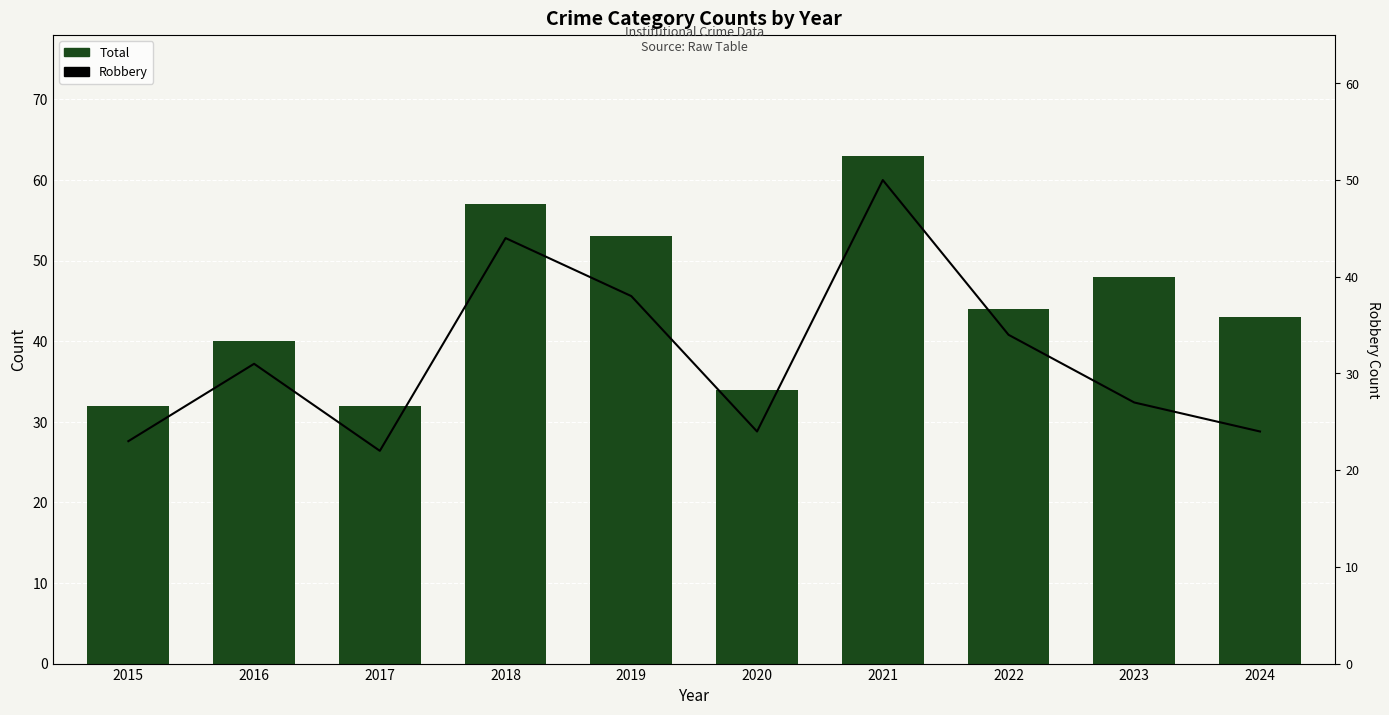

Does the chart contain stacked bars?

No